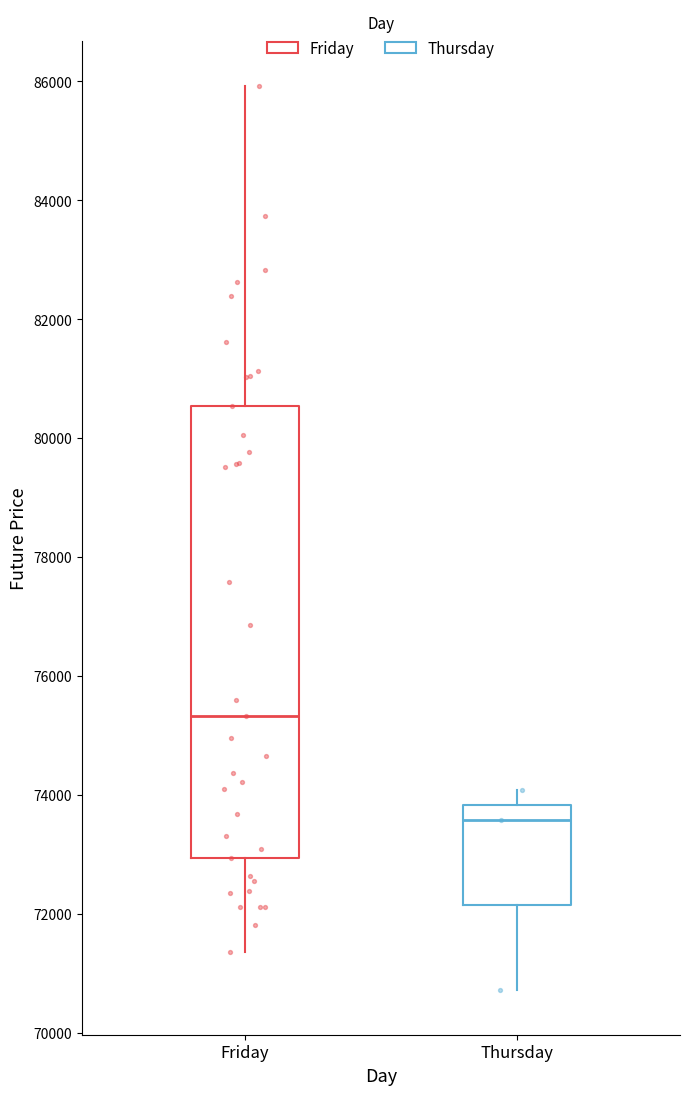

Where does the upper whisker of the box for Thursday end on the y-axis? The values are not printed on the chart, so give them approximately, as read against the axis.

74000